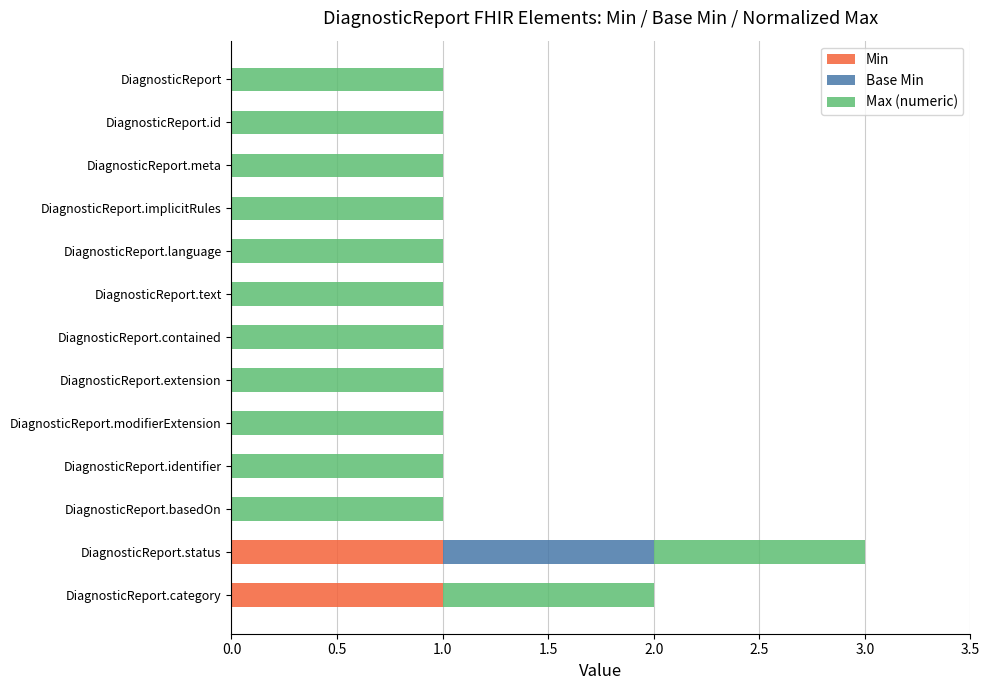

The value of Min at DiagnosticReport.implicitRules is 0. True or false?

True